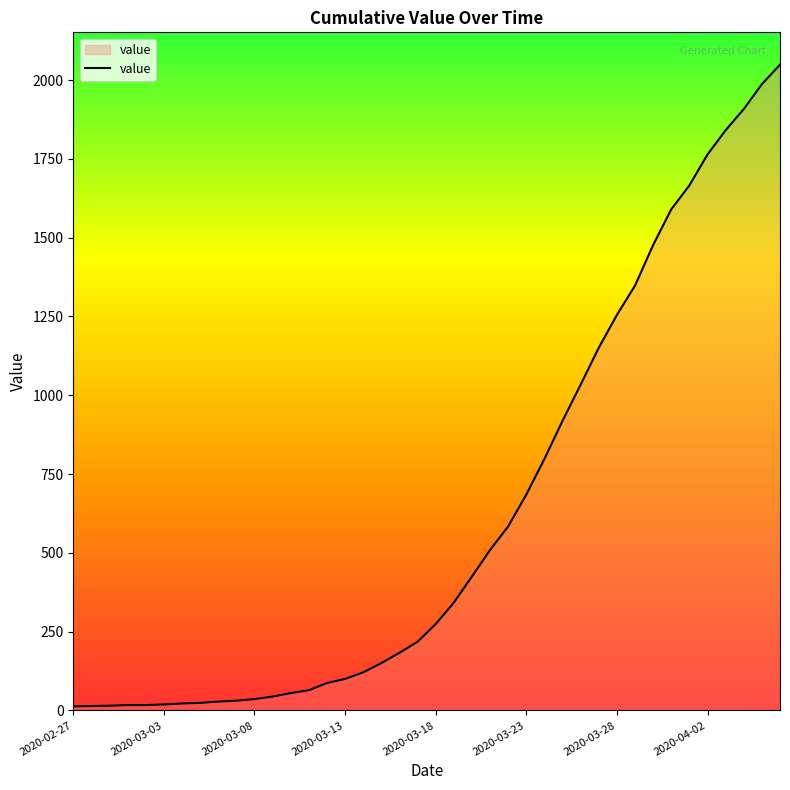

How many lines are shown in the chart?

1